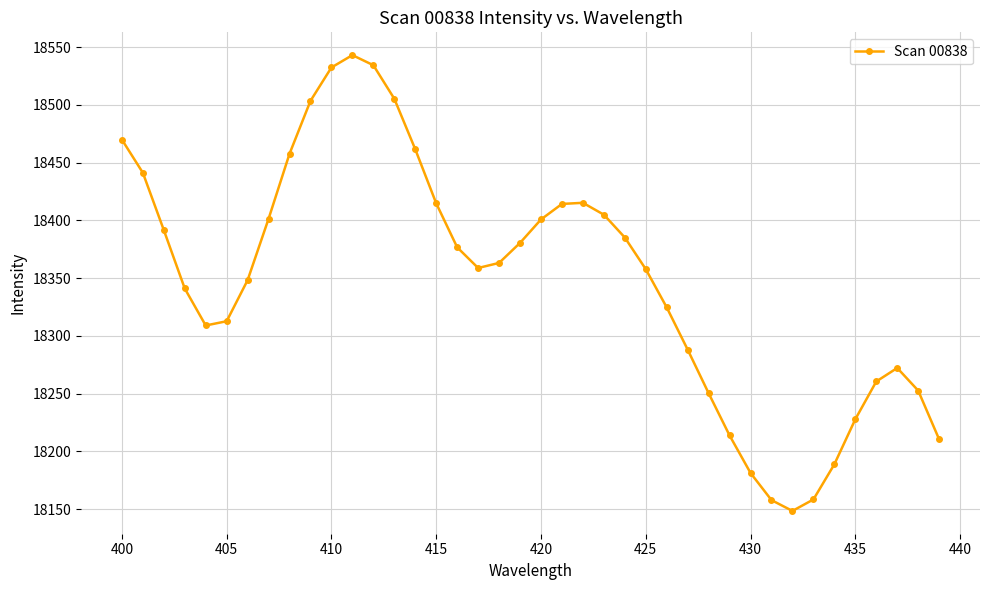

How many data points are less than 18363?

20